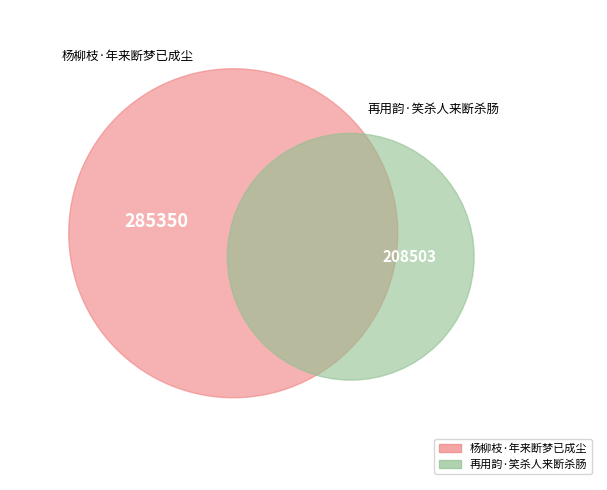

The 杨柳枝·年来断梦已成尘 slice represents 58% of the pie. True or false?

True